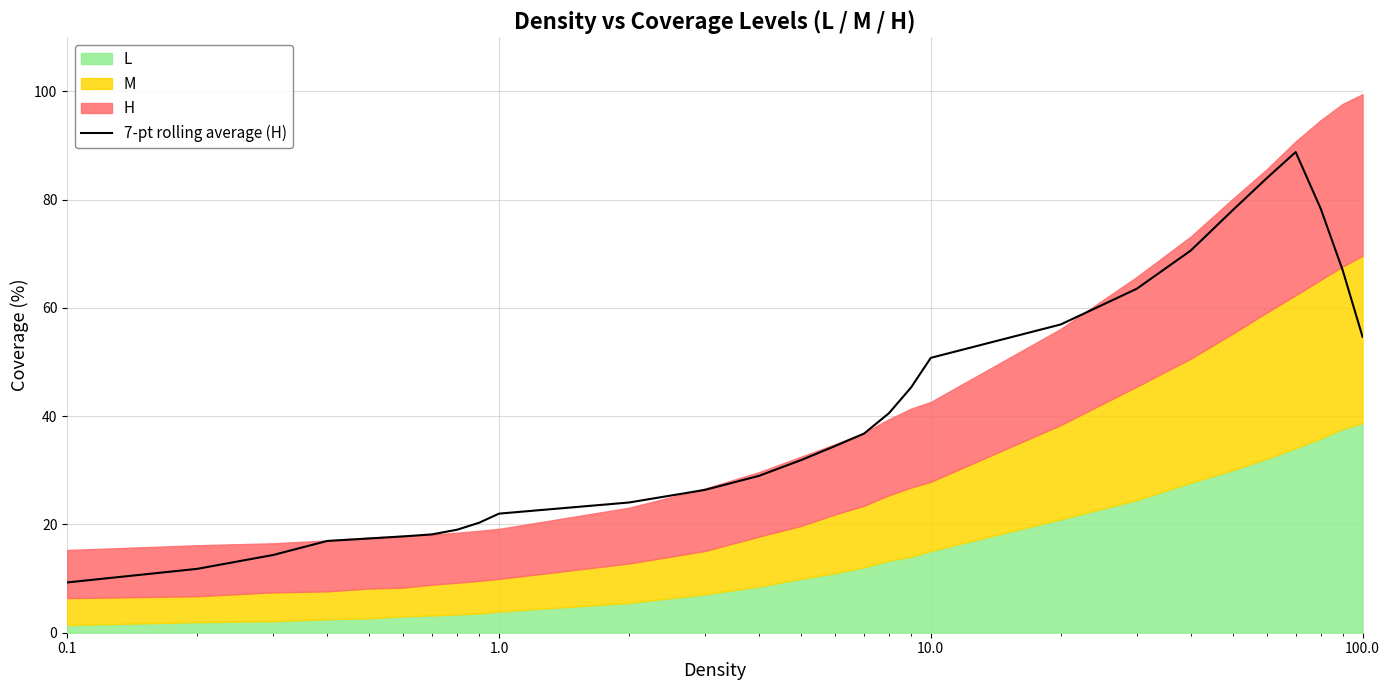

What is the sum of all values?

1128.0